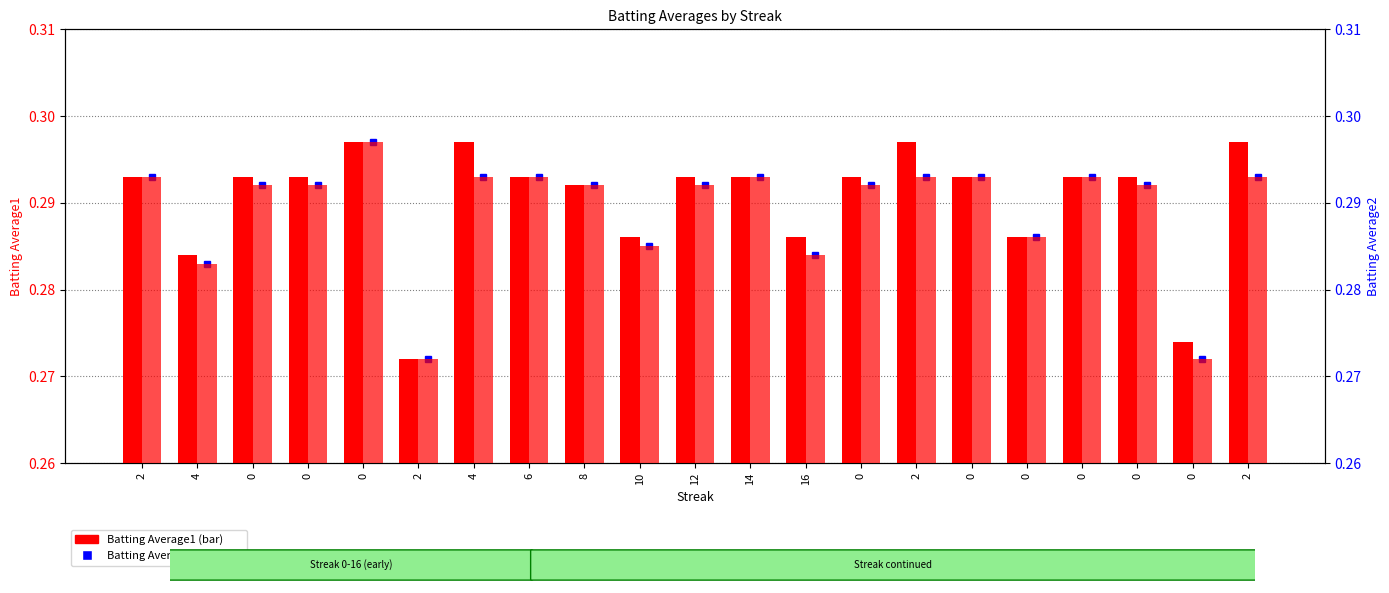

Which series changed the most between 4 and 6?

Batting Average1